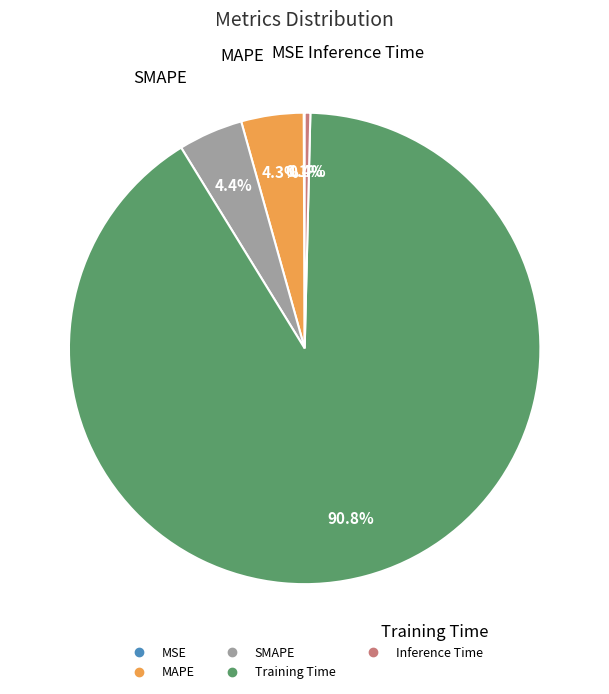

Which category has the biggest portion of the pie?

Training Time